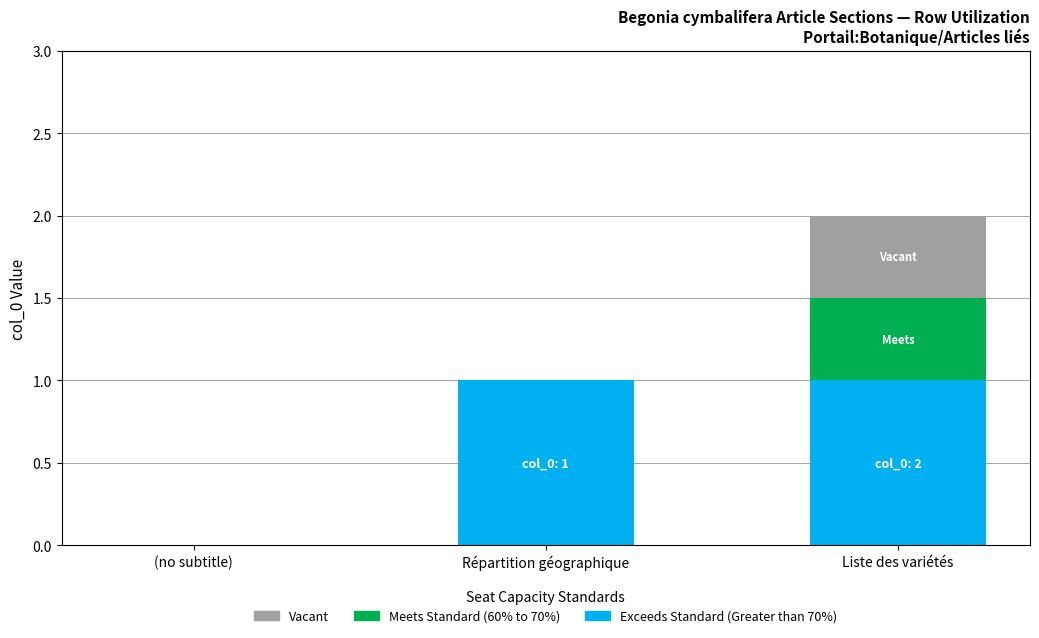

True or false: Exceeds Standard (Greater than 70%) has a value of 1.8 at Liste des variétés.

False